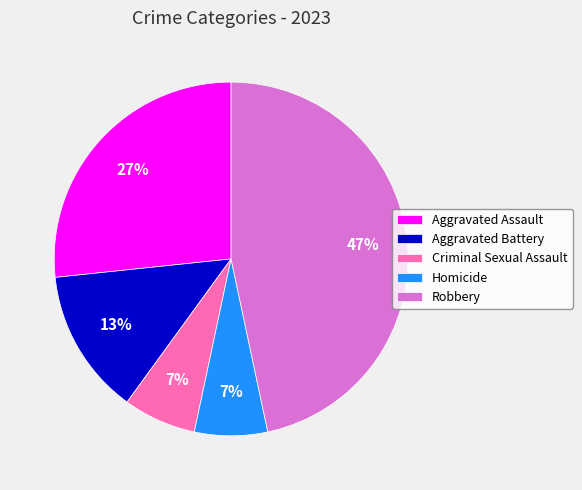

To the nearest percent, what portion does Aggravated Battery represent?

13%